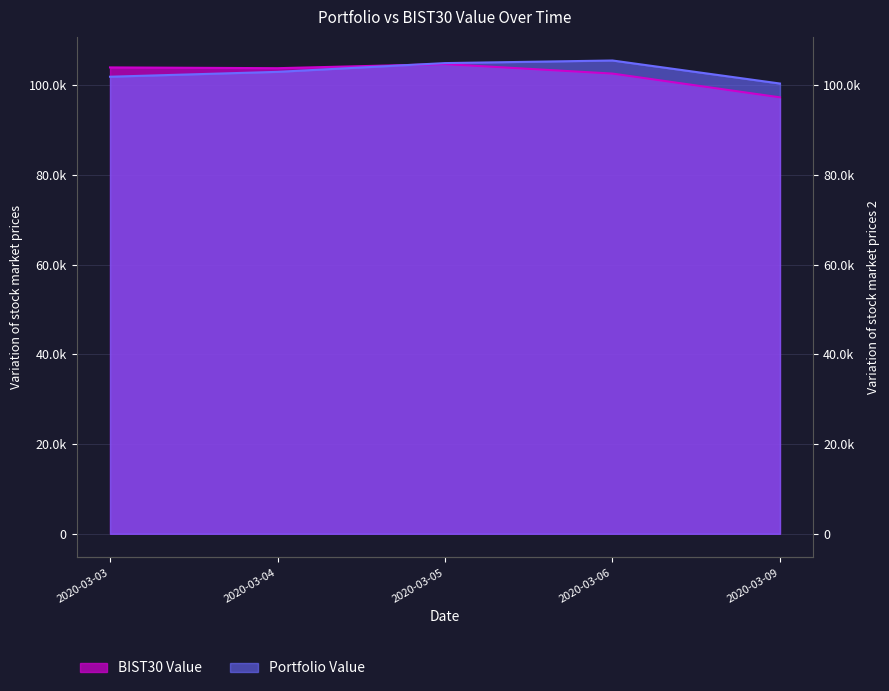

What is the total value across all series at 2020-03-09?

197699.6